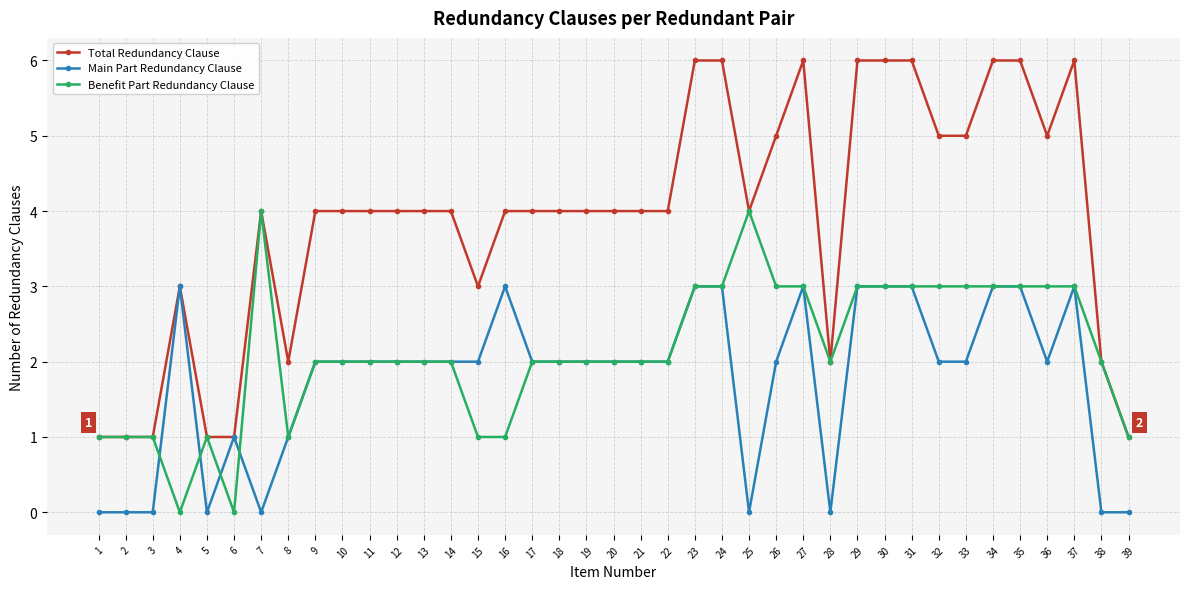

At which label does Main Part Redundancy Clause first exceed 2?

4